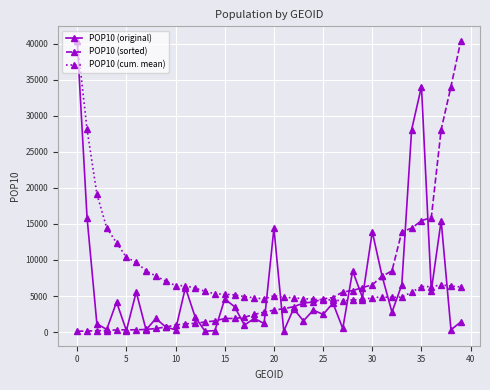

True or false: POP10 (cum. mean) has more than 1 points higher than both neighbors.

True